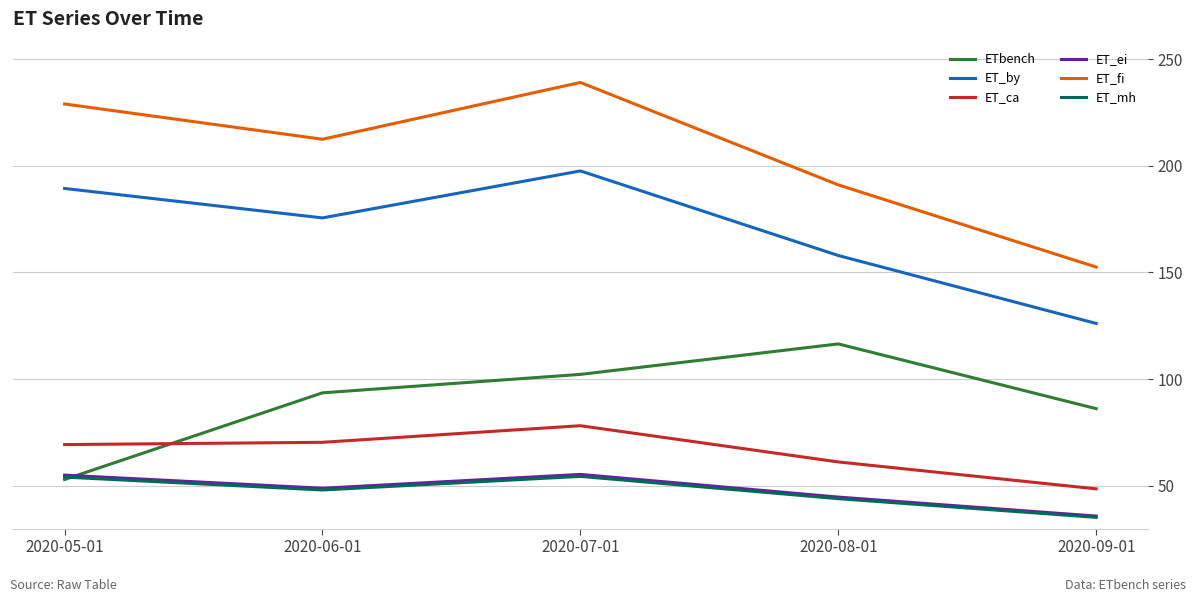

What is the difference between the maximum and minimum values in the ET_ei series?

19.5